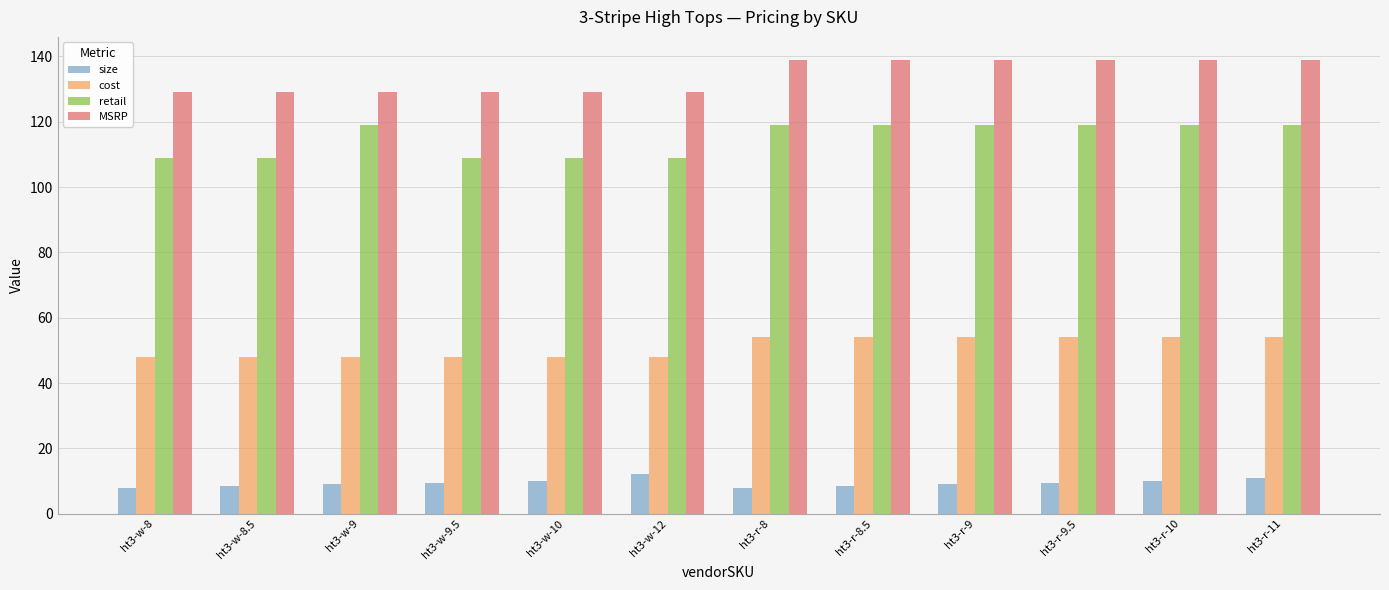

Count the number of categories in the chart.

12